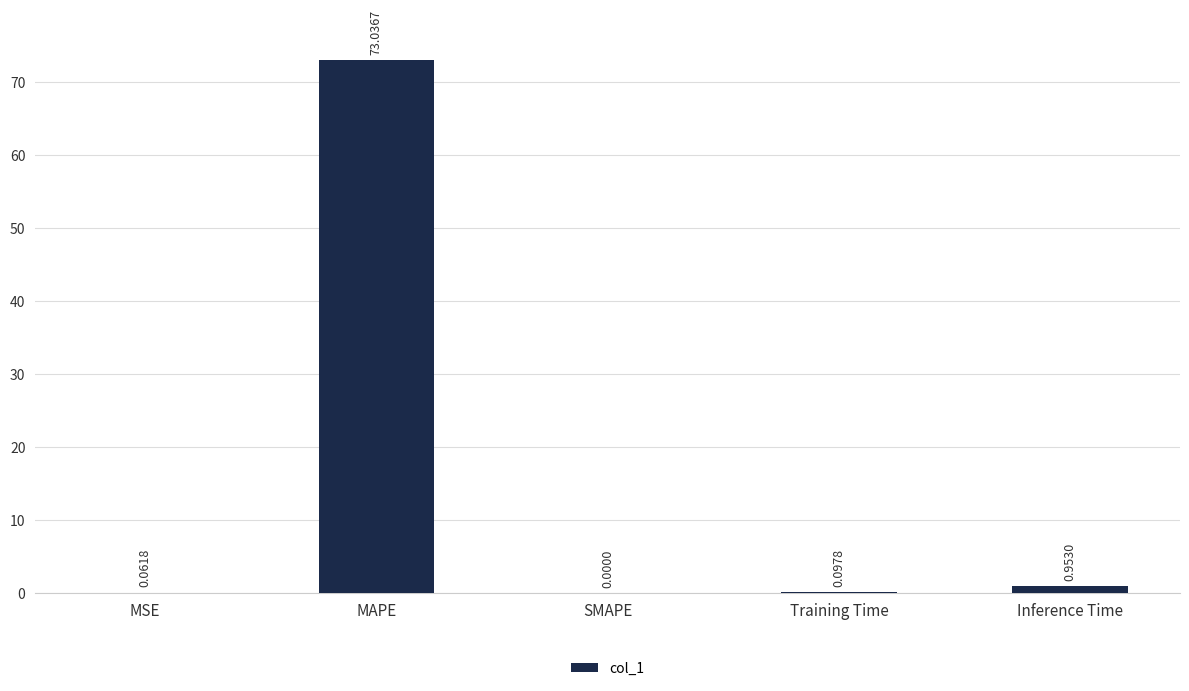

What is the change in value from MSE to MAPE?

+73.0